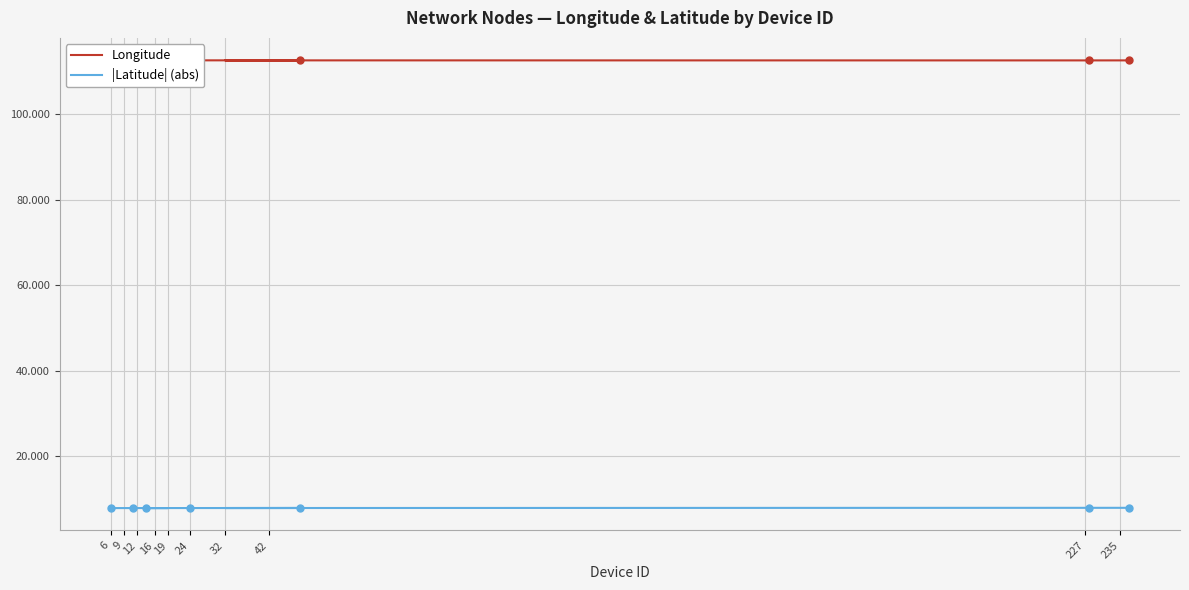

What is the greatest value displayed?

112.7